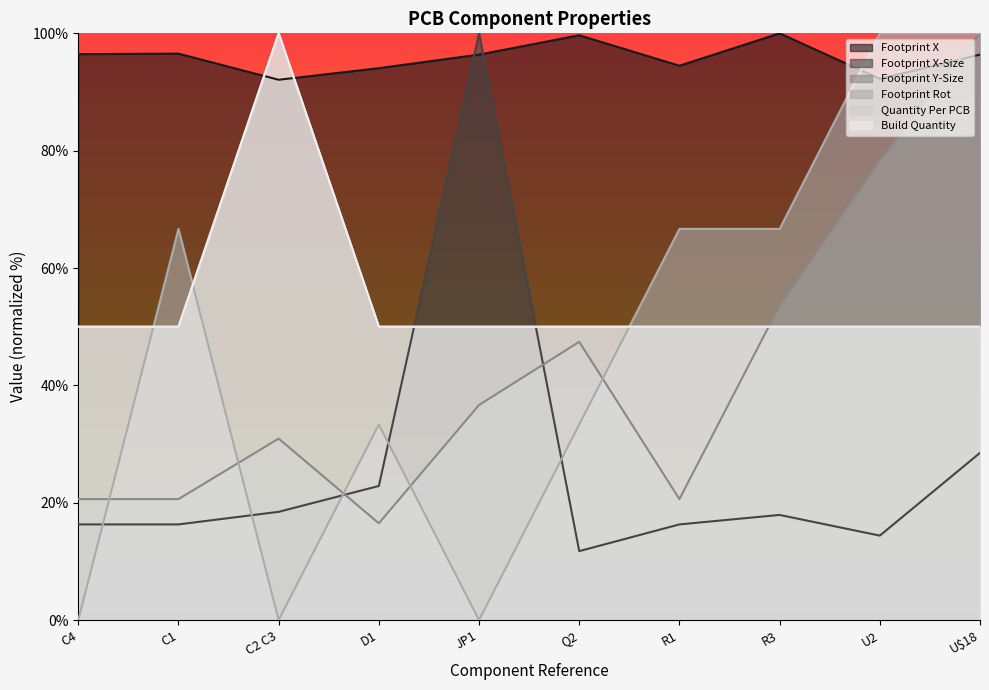

Reading left to right, what are all the values shown in this chart?

Footprint X: C4=96.5	C1=96.5	C2 C3=92.1	D1=94.1	JP1=96.4	Q2=99.7	R1=94.5	R3=100.0	U2=92.3	U$18=96.4
Footprint X-Size: C4=16.3	C1=16.3	C2 C3=18.5	D1=22.9	JP1=100.0	Q2=11.8	R1=16.3	R3=17.9	U2=14.4	U$18=28.5
Footprint Y-Size: C4=20.6	C1=20.6	C2 C3=30.9	D1=16.5	JP1=36.7	Q2=47.4	R1=20.6	R3=53.6	U2=78.4	U$18=100.0
Footprint Rot: C4=0.0	C1=66.7	C2 C3=0.0	D1=33.3	JP1=0.0	Q2=33.3	R1=66.7	R3=66.7	U2=100.0	U$18=100.0
Quantity Per PCB: C4=50.0	C1=50.0	C2 C3=100.0	D1=50.0	JP1=50.0	Q2=50.0	R1=50.0	R3=50.0	U2=50.0	U$18=50.0
Build Quantity: C4=50.0	C1=50.0	C2 C3=100.0	D1=50.0	JP1=50.0	Q2=50.0	R1=50.0	R3=50.0	U2=50.0	U$18=50.0